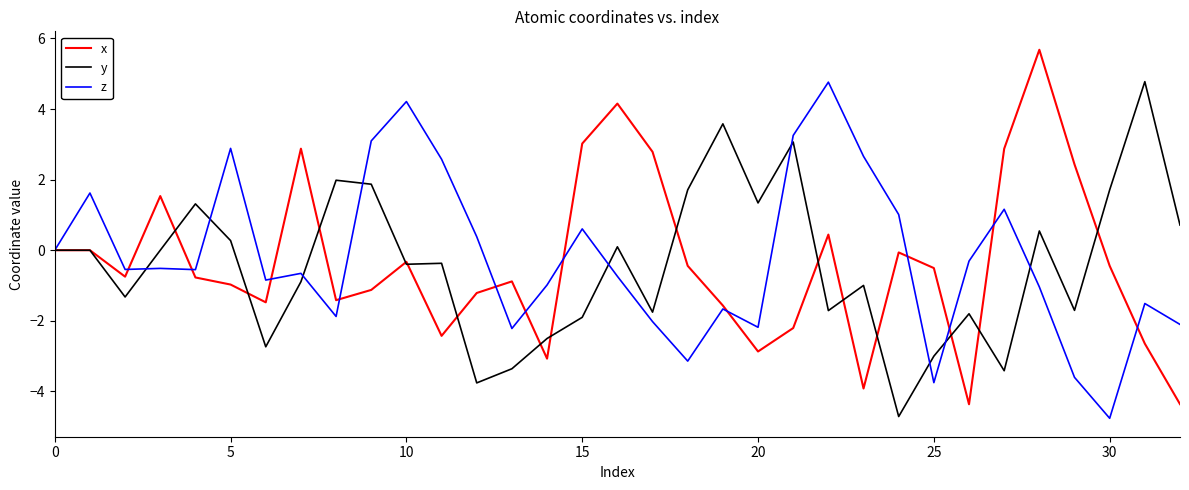

What is the minimum value for x?

-4.4